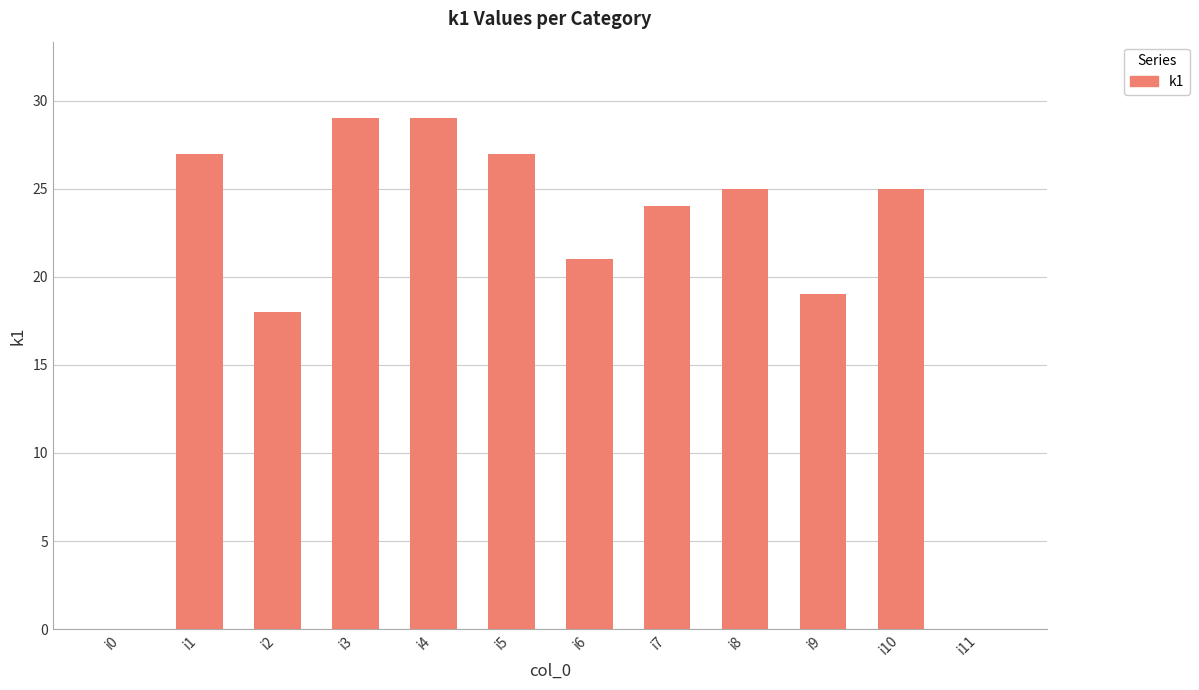

What is the sum of all values?

244